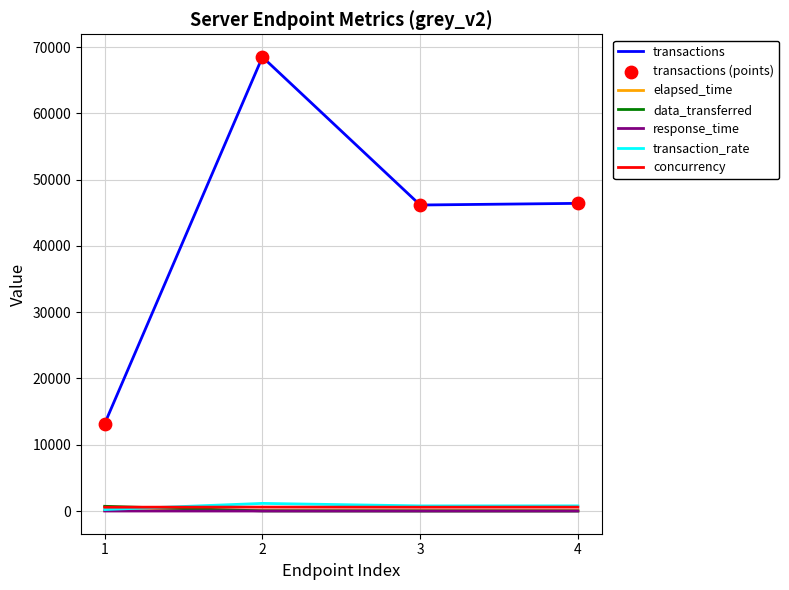

At how many categories does at least one series exceed 21410?

3